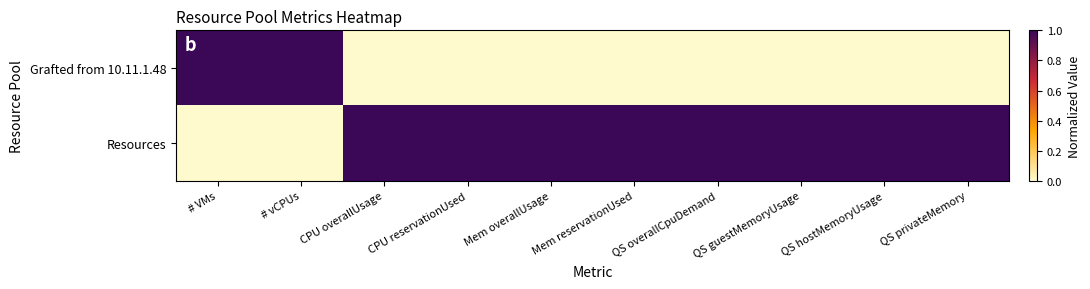

At which category is the sum across all series the highest?

# VMs